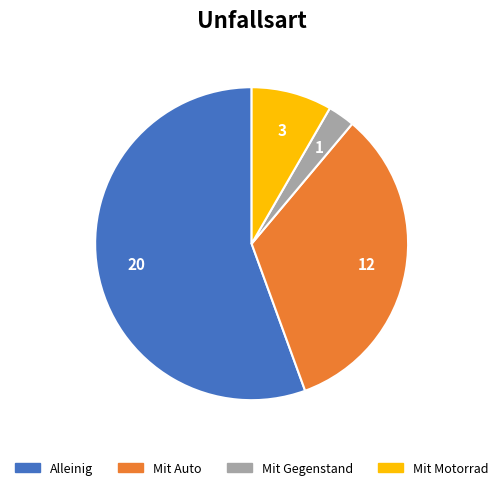

Rank the categories by value from highest to lowest.

Alleinig, Mit Auto, Mit Motorrad, Mit Gegenstand